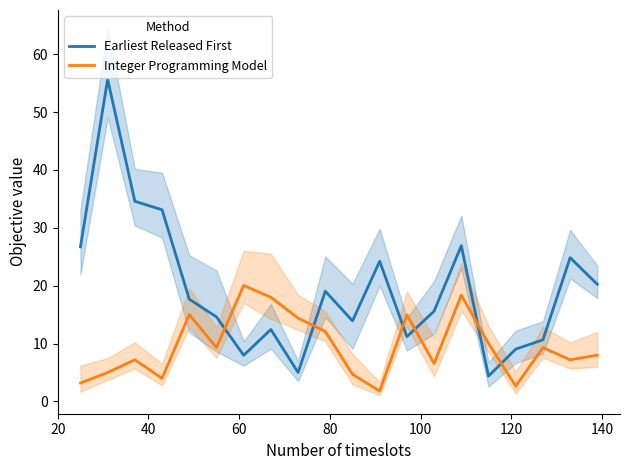

After their last crossing, which series has the higher values: Earliest Released First or Integer Programming Model?

Earliest Released First